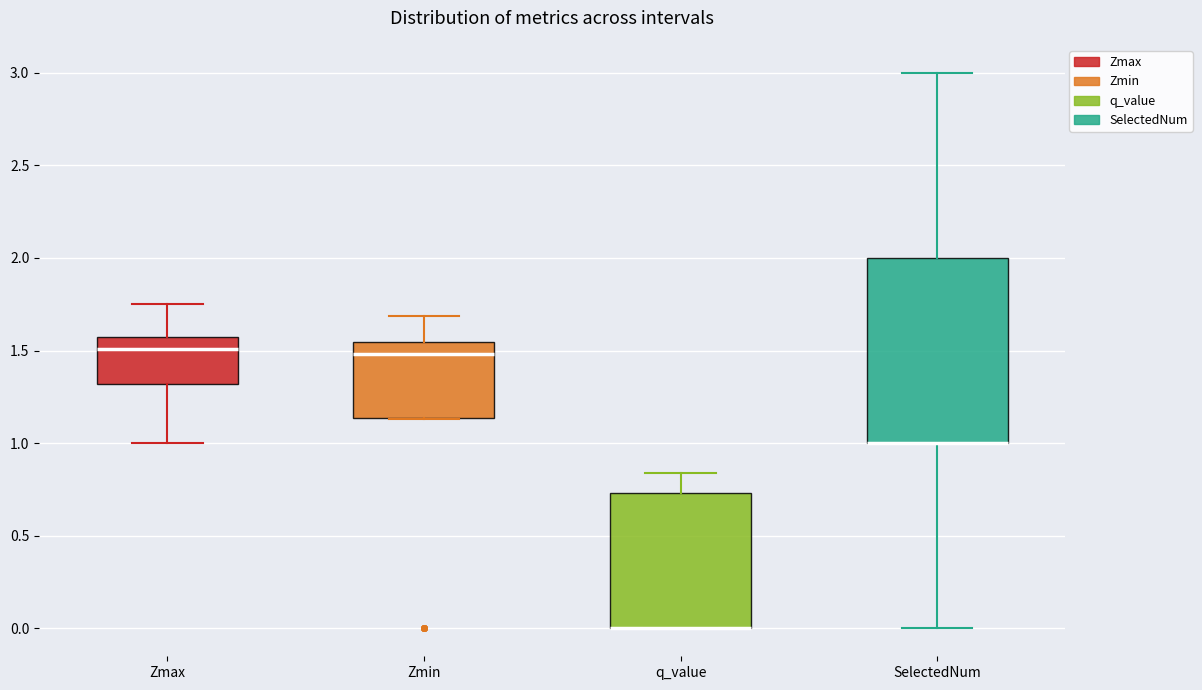

Reading left to right, transcribe this box plot: for each box, give where its median line is, the range the box spans, and where its two whiskers end, as read against the y-axis. The values are not printed on the chart, so give them approximately, as read against the axis.

Zmax: median 1.50, box 1.30 to 1.55, whiskers 1.00 to 1.75
Zmin: median 1.50, box 1.15 to 1.55, whiskers 1.15 to 1.70
q_value: median 0.00 (drawn on the box's lower edge), box 0.00 to 0.75, whiskers 0.00 to 0.85
SelectedNum: median 1.00 (drawn on the box's lower edge), box 1.00 to 2.00, whiskers 0.00 to 3.00